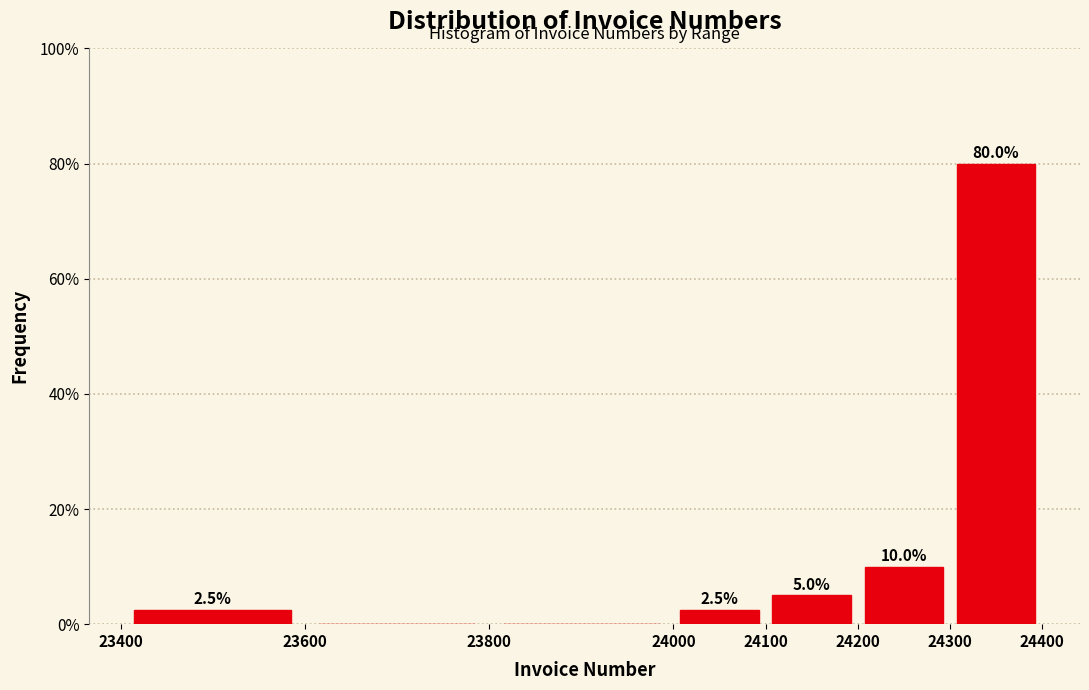

Which range on the x-axis has the tallest bar?

24300 to 24400